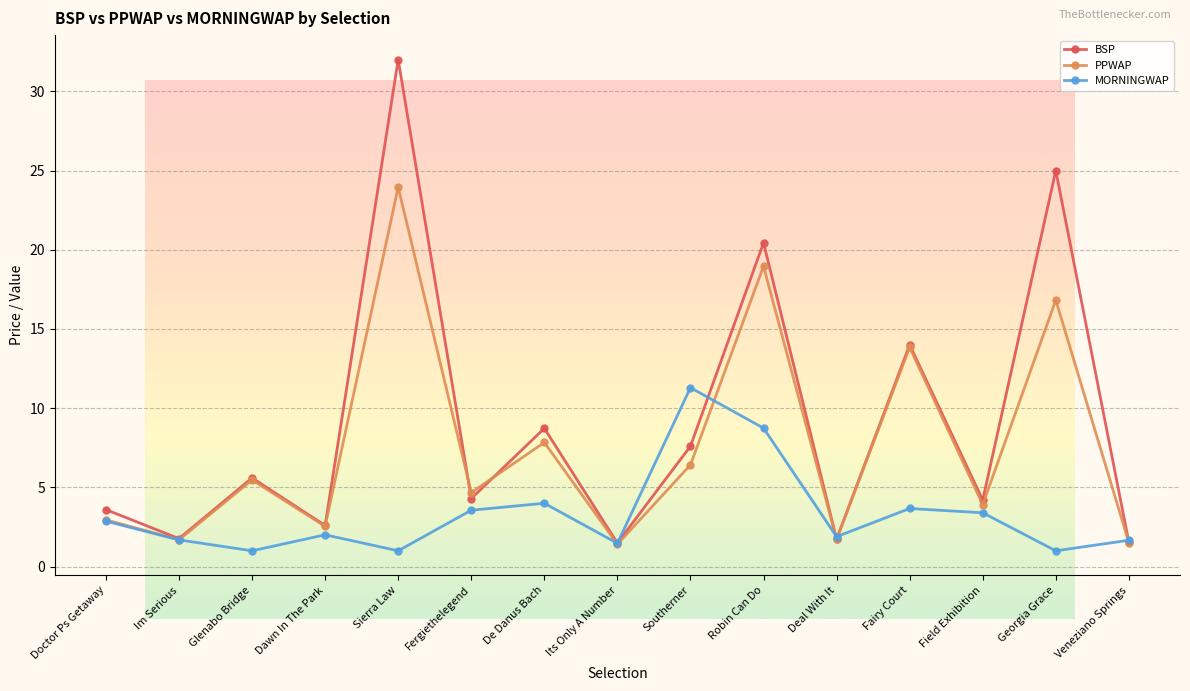

What is the label of the 2nd point from the right?

Georgia Grace